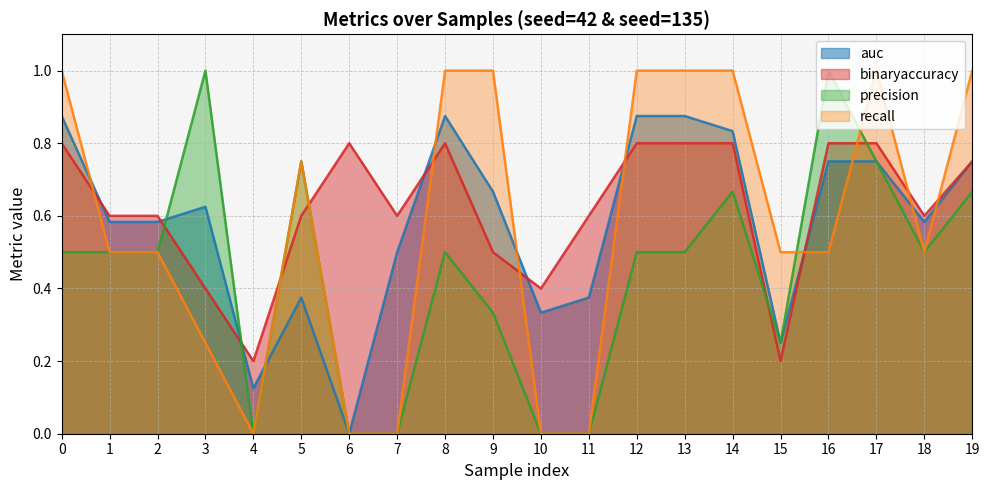

Reading right to left, extract all data points from this chart.

auc: 19=0.8	18=0.6	17=0.8	16=0.8	15=0.2	14=0.8	13=0.9	12=0.9	11=0.4	10=0.3	9=0.7	8=0.9	7=0.5	6=0.0	5=0.4	4=0.1	3=0.6	2=0.6	1=0.6	0=0.9
binaryaccuracy: 19=0.8	18=0.6	17=0.8	16=0.8	15=0.2	14=0.8	13=0.8	12=0.8	11=0.6	10=0.4	9=0.5	8=0.8	7=0.6	6=0.8	5=0.6	4=0.2	3=0.4	2=0.6	1=0.6	0=0.8
precision: 19=0.7	18=0.5	17=0.8	16=1.0	15=0.2	14=0.7	13=0.5	12=0.5	11=0.0	10=0.0	9=0.3	8=0.5	7=0.0	6=0.0	5=0.8	4=0.0	3=1.0	2=0.5	1=0.5	0=0.5
recall: 19=1.0	18=0.5	17=1.0	16=0.5	15=0.5	14=1.0	13=1.0	12=1.0	11=0.0	10=0.0	9=1.0	8=1.0	7=0.0	6=0.0	5=0.8	4=0.0	3=0.2	2=0.5	1=0.5	0=1.0